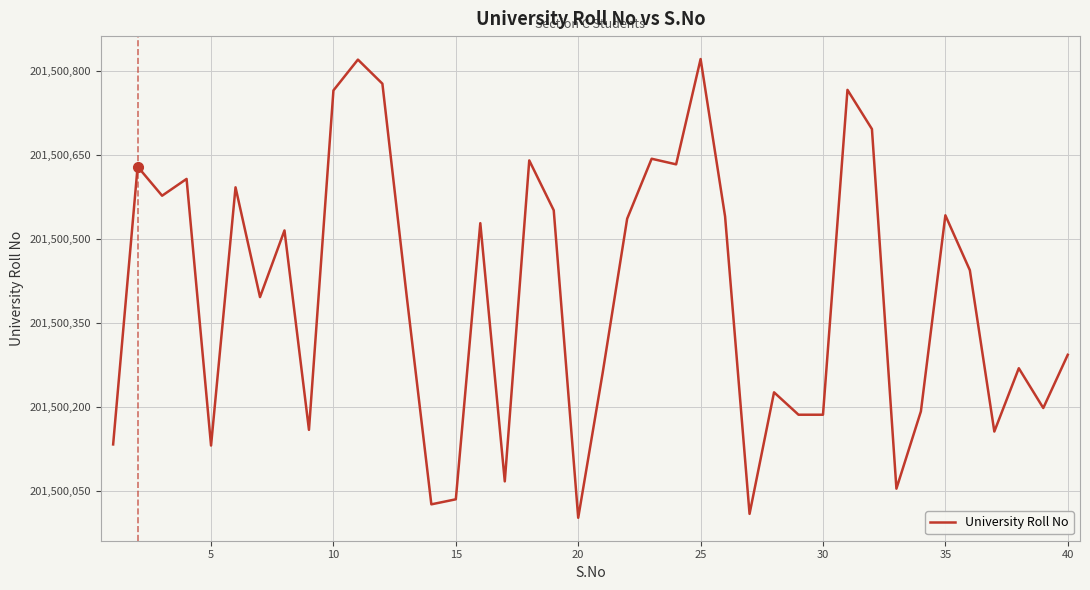

What is the difference between the maximum and minimum values?

819